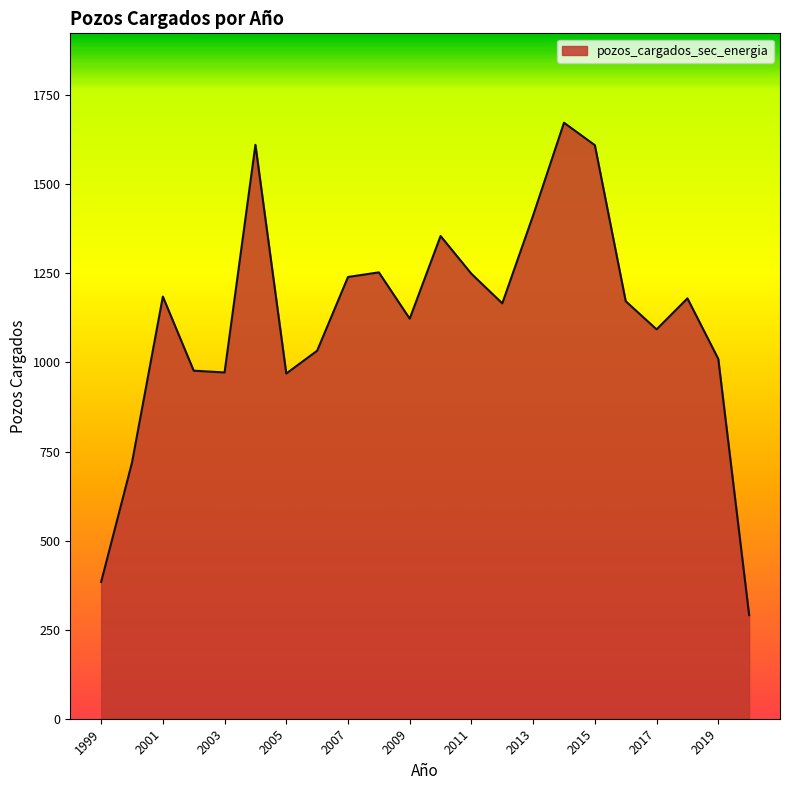

What is the difference between the maximum and minimum values?

1382